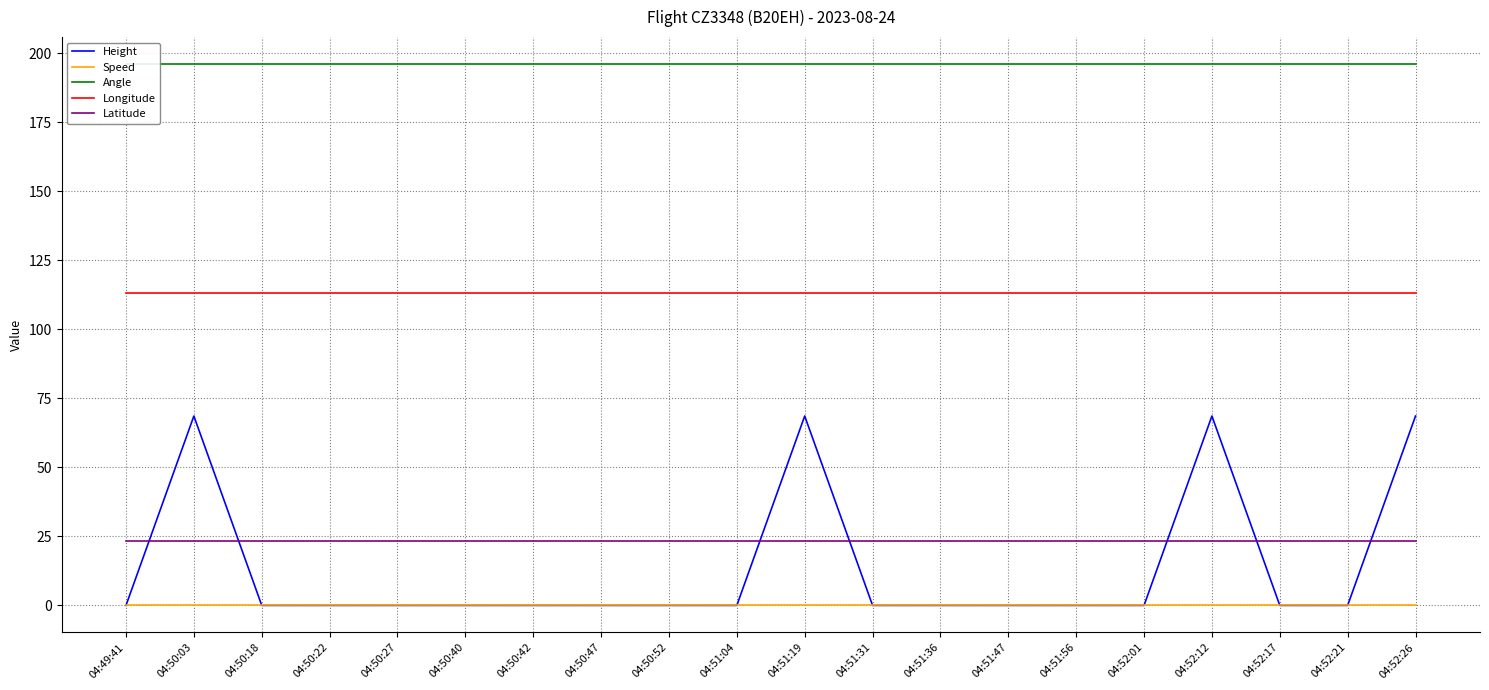

What position from the left is 04:52:17?

18